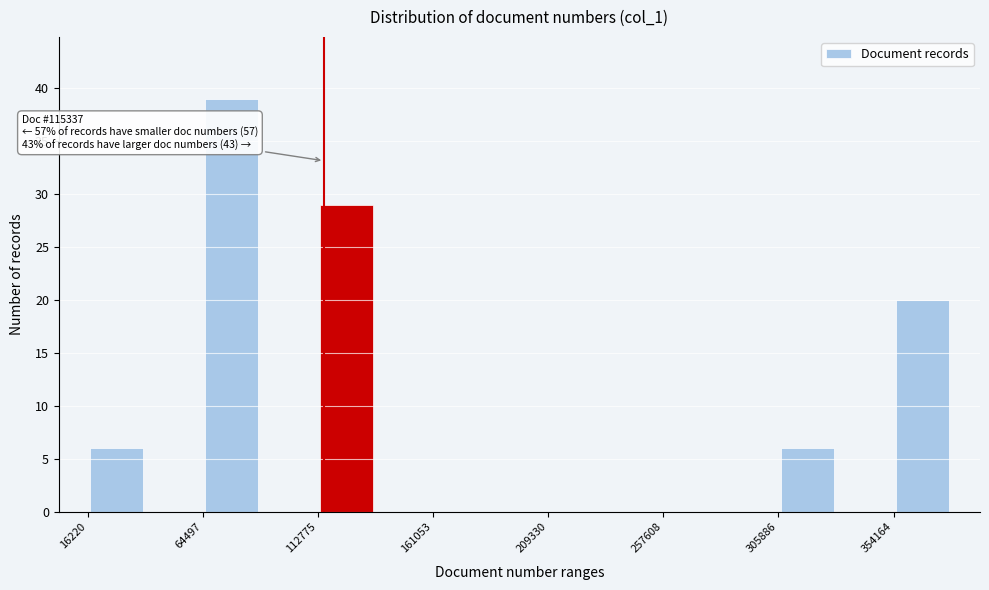

Which range on the x-axis has the tallest bar?

65000 to 90000